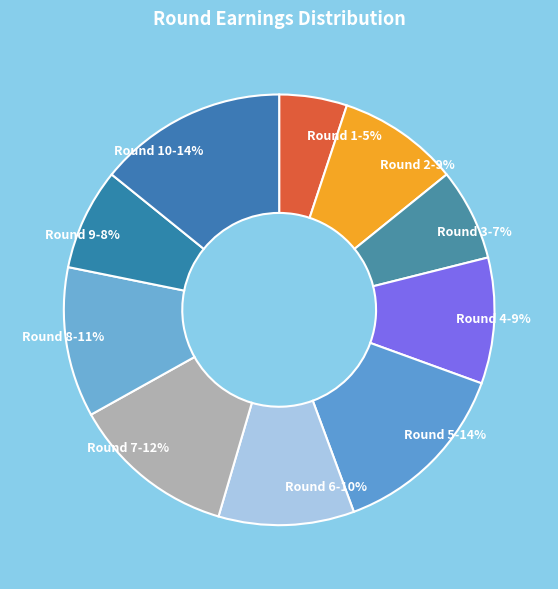

To the nearest percent, what percentage of the pie is Round 6?

10%